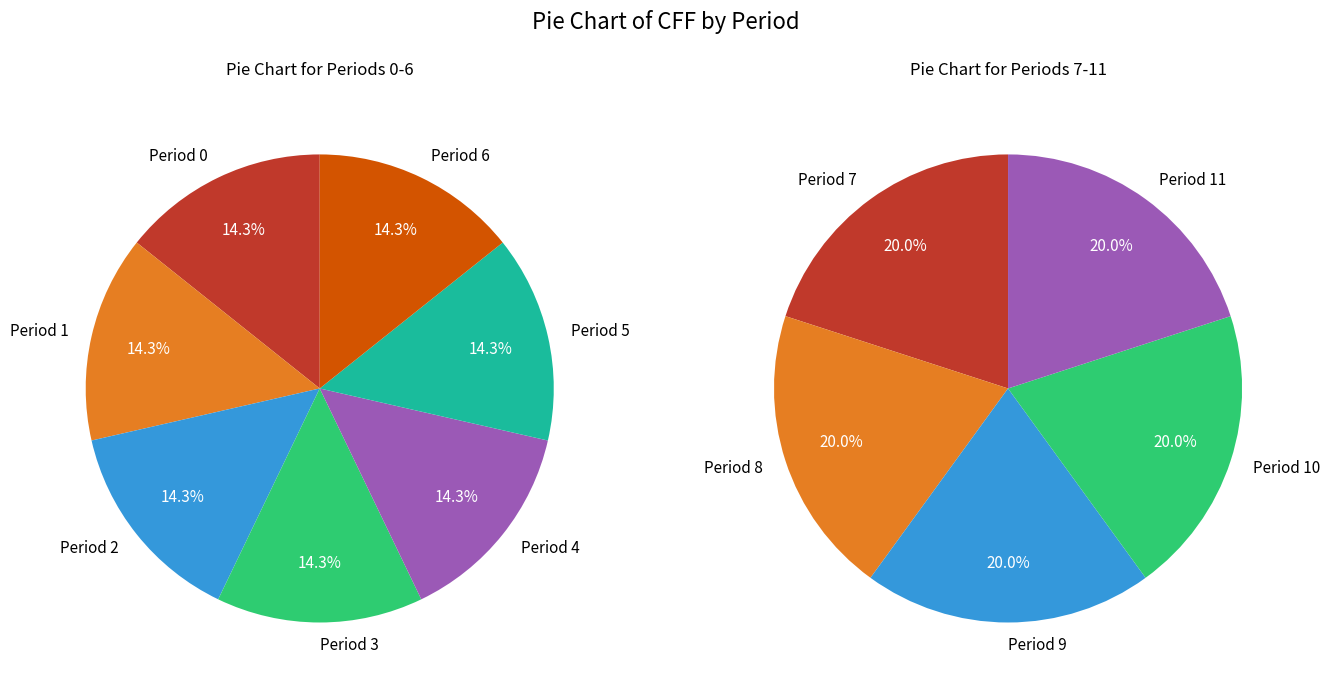

Is Period 7 the majority of the pie?

No